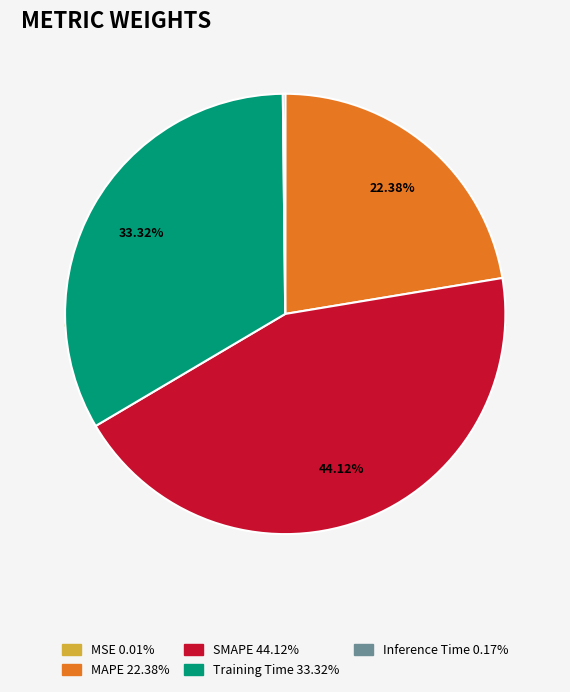

Which category has the smallest portion of the pie?

MSE